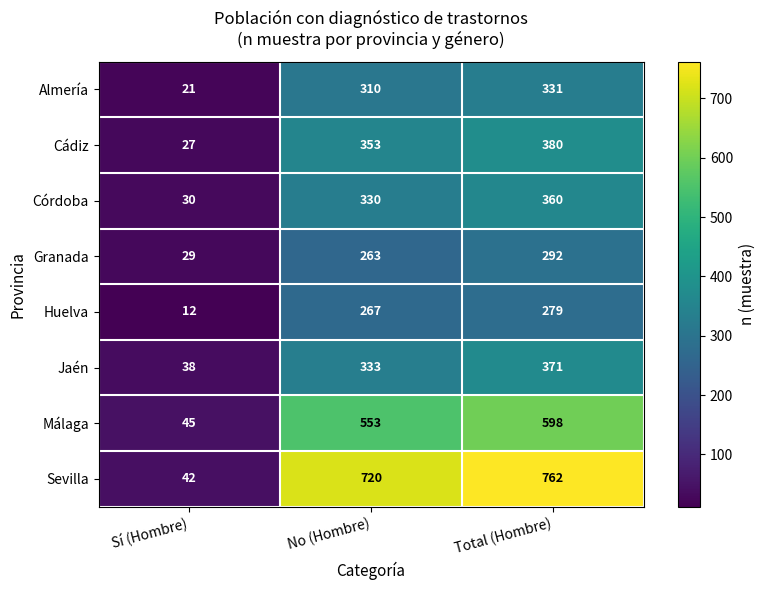

Rank the series by their maximum value, from lowest to highest.

Huelva, Granada, Almería, Córdoba, Jaén, Cádiz, Málaga, Sevilla